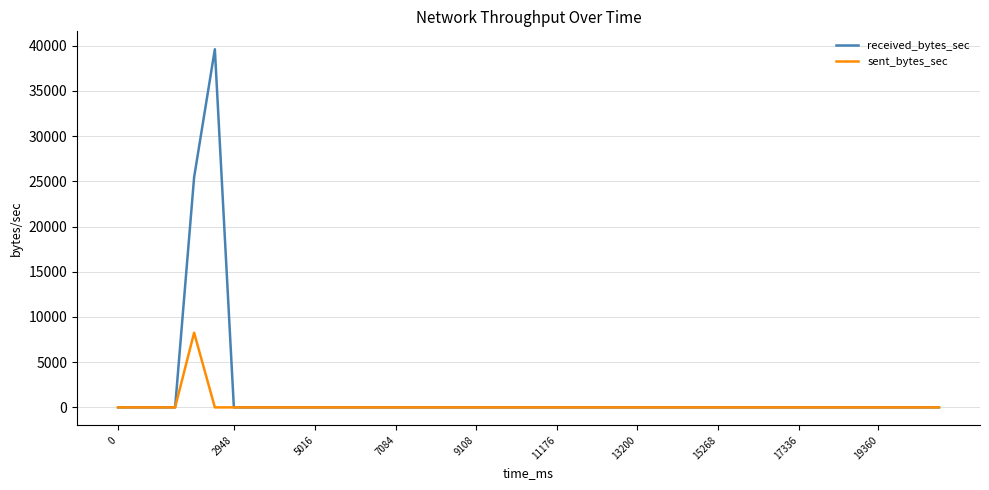

Reading left to right, transcribe all the data shown in this chart.

received_bytes_sec: 0	0	25445	39609	0	0	0	0	0	0	0	0	0	0	0	0	0	0	0	0	0	0	0	0	0	0	0	0	0	0	0	0	0	0	0	0	0	0	0	0
sent_bytes_sec: 0	0	8261	0	0	0	0	0	0	0	0	0	0	0	0	0	0	0	0	0	0	0	0	0	0	0	0	0	0	0	0	0	0	0	0	0	0	0	0	0